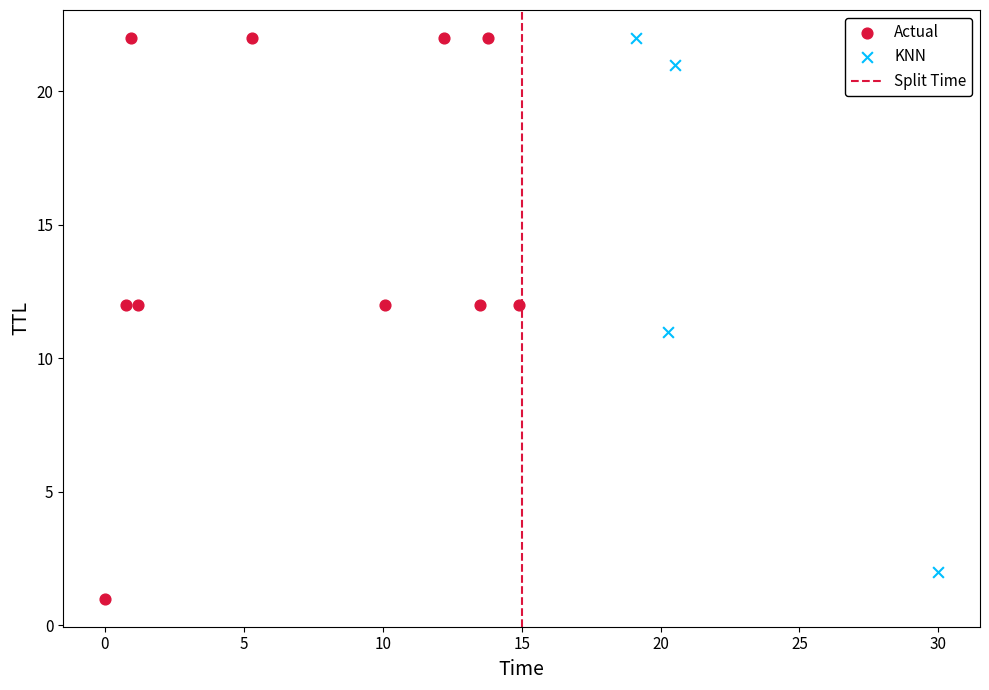

Which series reaches the minimum Y coordinate?

Actual